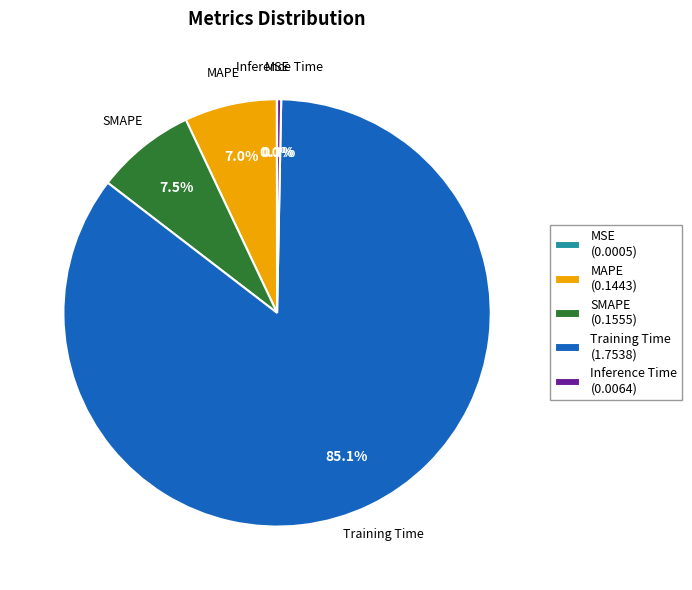

Between Training Time (1.7538) and MAPE (0.1443), which is larger?

Training Time (1.7538)